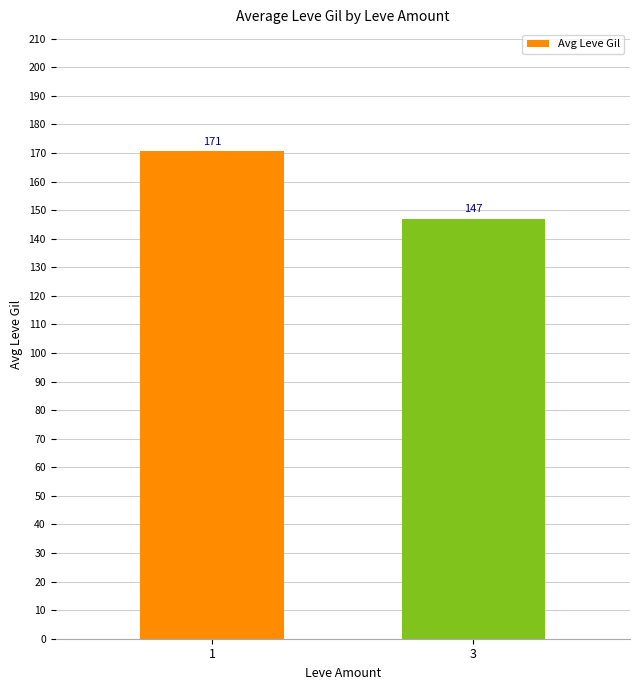

What is the value of the 1st bar from the left?

170.6